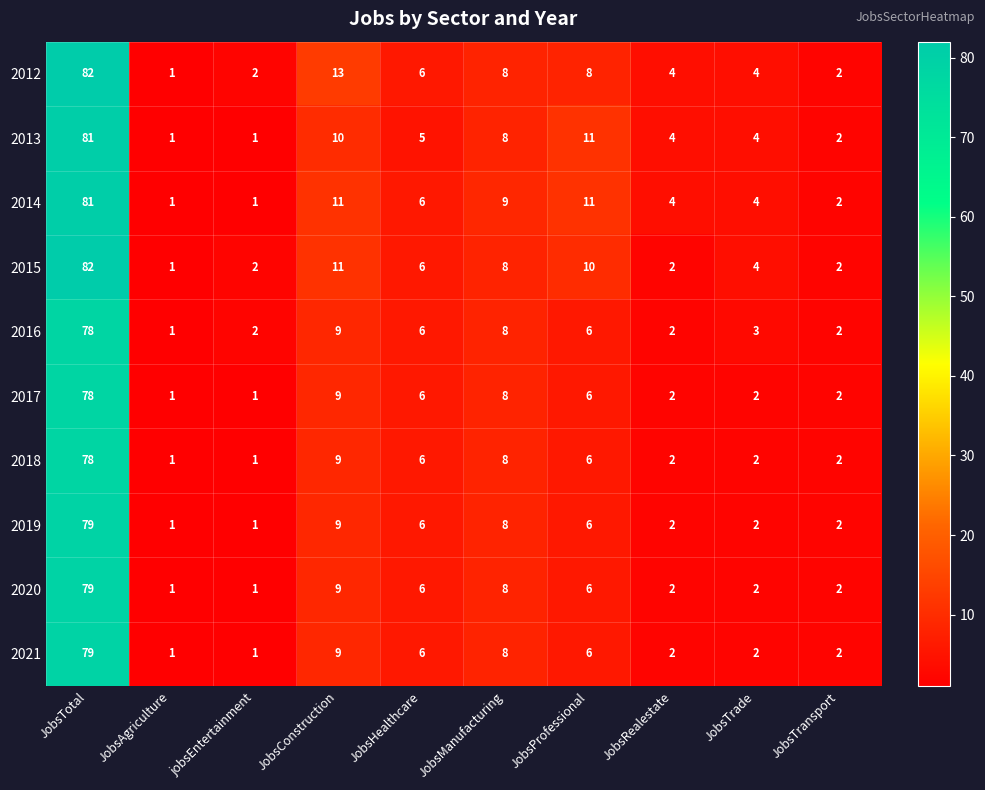

How many distinct data groups are displayed?

10